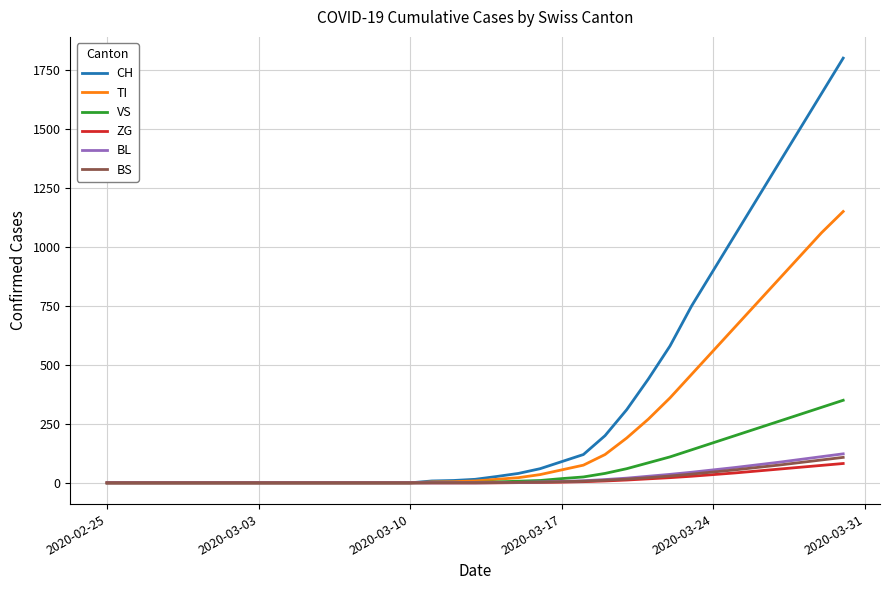

What is the maximum value shown in the chart?

1800